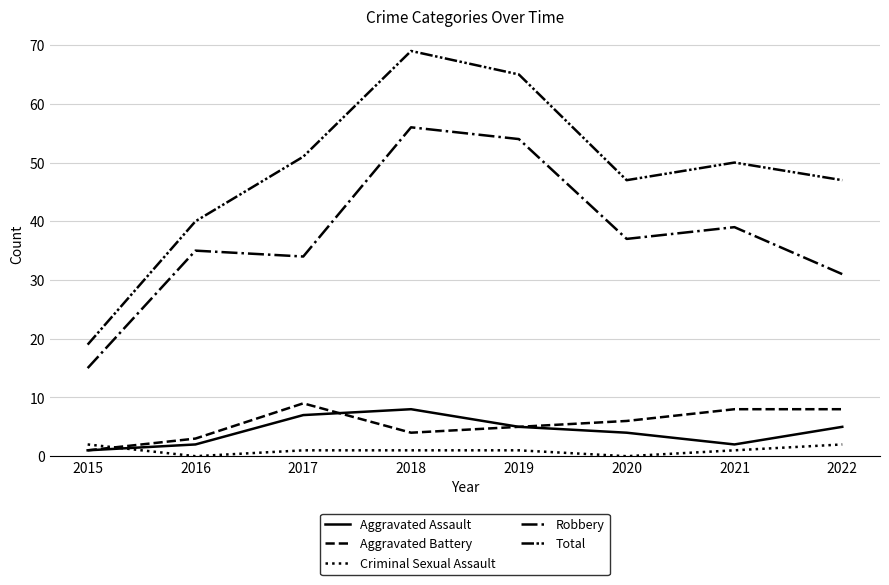

True or false: Total and Aggravated Battery cross at least once.

False